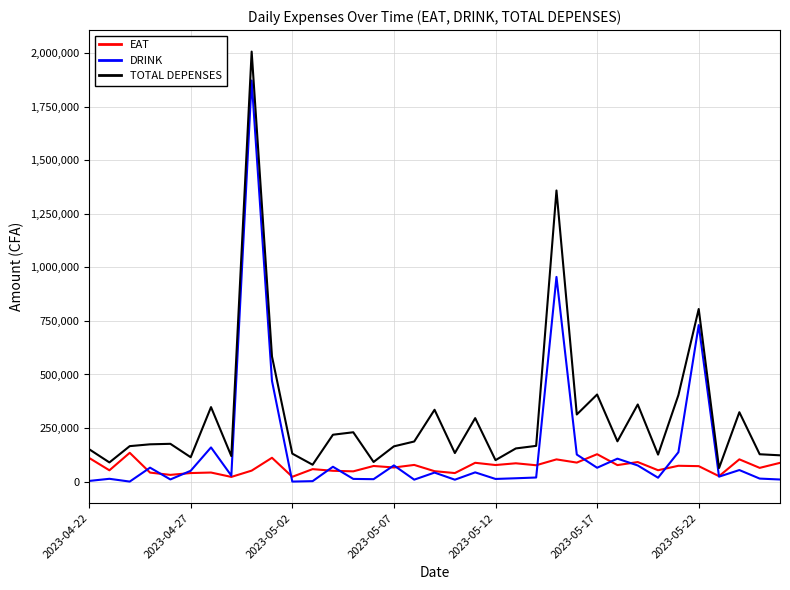

Count the number of data series in this chart.

3